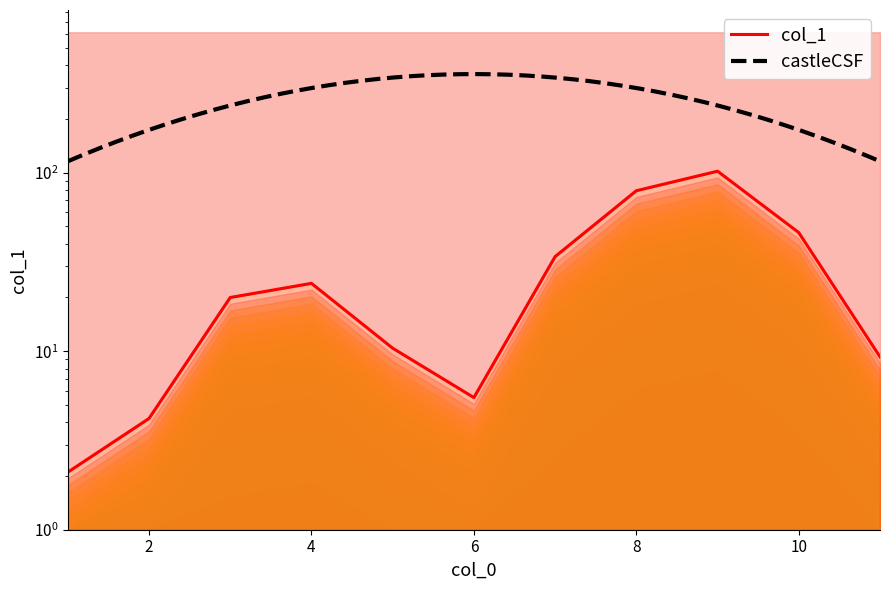

At which label is the value closest to 52?

10